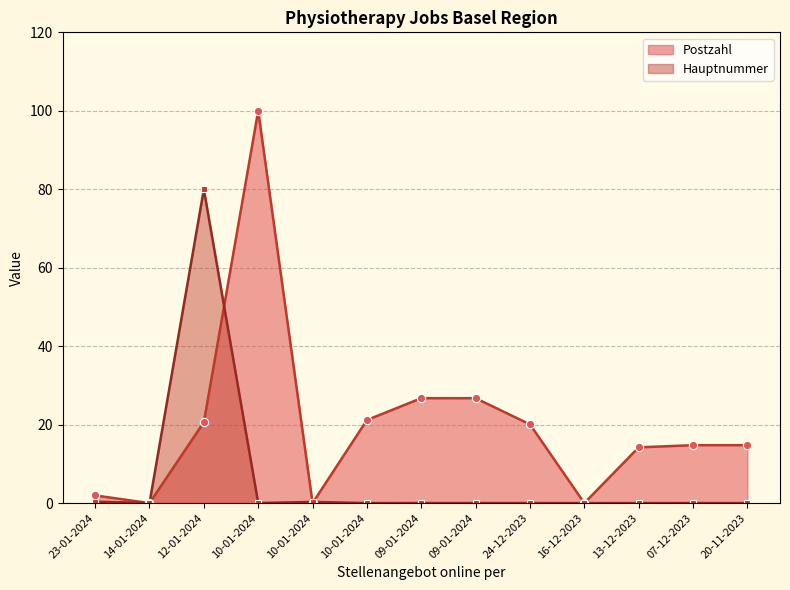

How many positive values does the Postzahl series have?

10